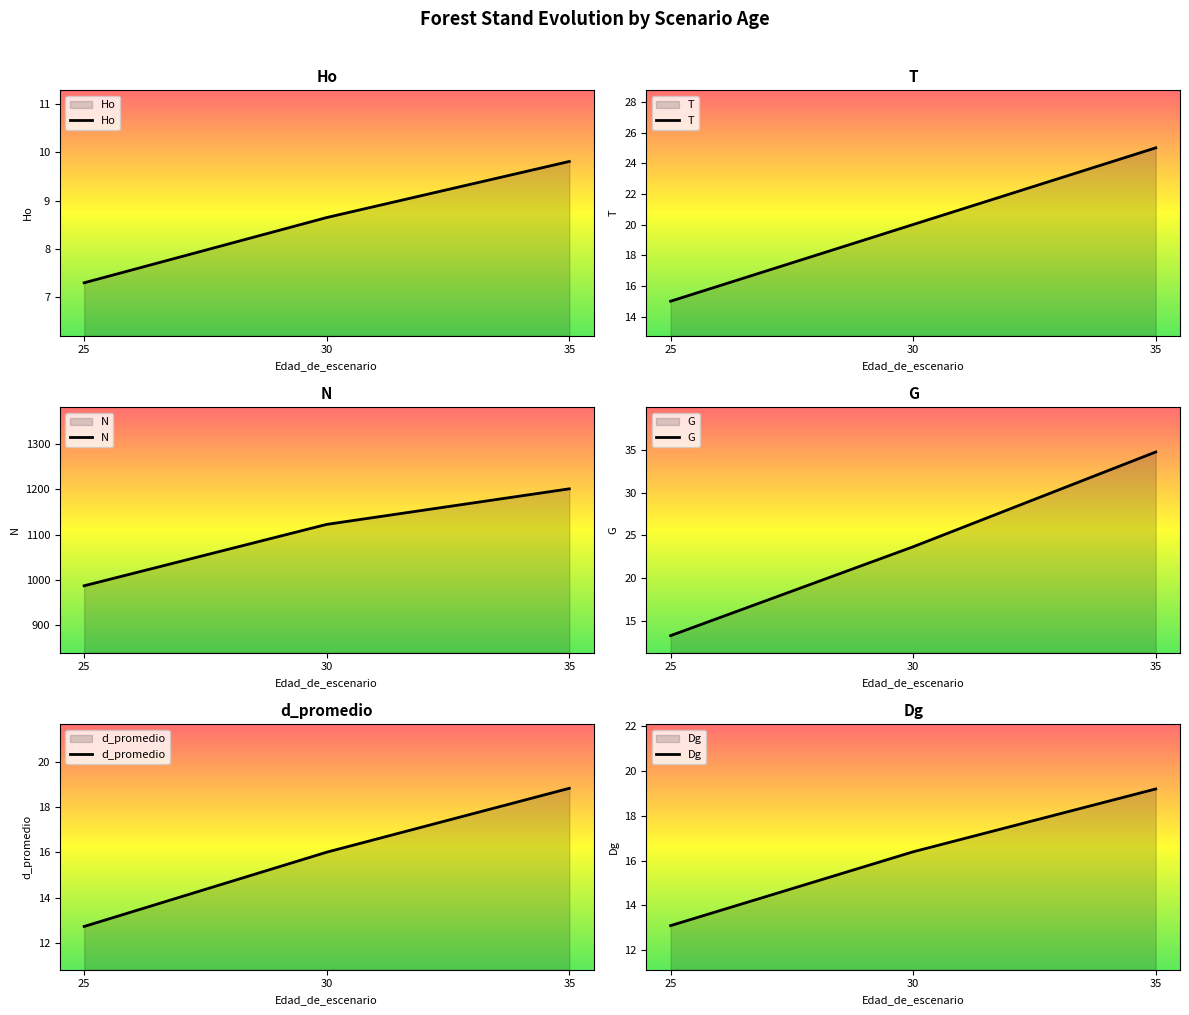

What is the total value across all series at 25?

1048.2